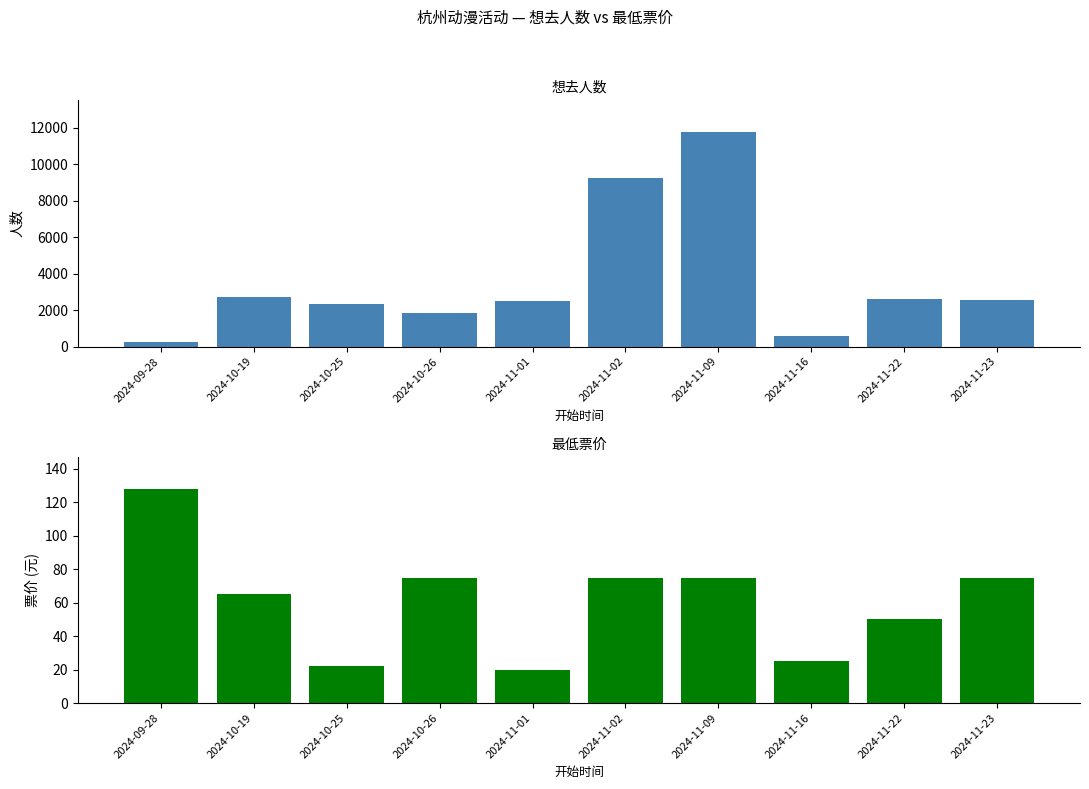

True or false: 最低票价 has a value of 133 at 2024-11-23.

False